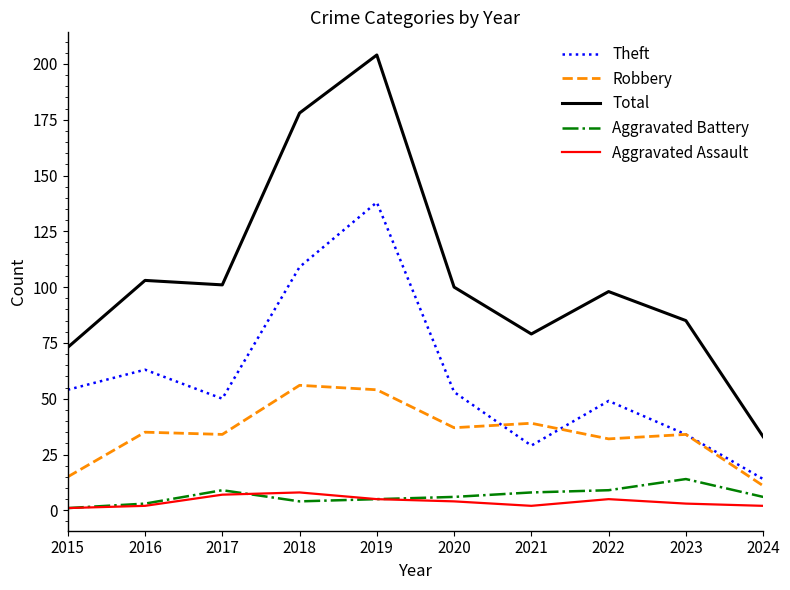

True or false: Aggravated Battery and Total cross at least once.

False